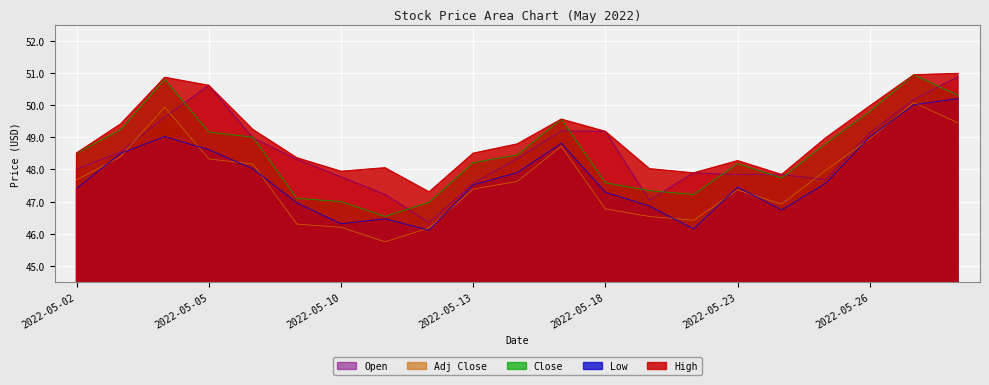

What is the average value of the Close series?

48.5